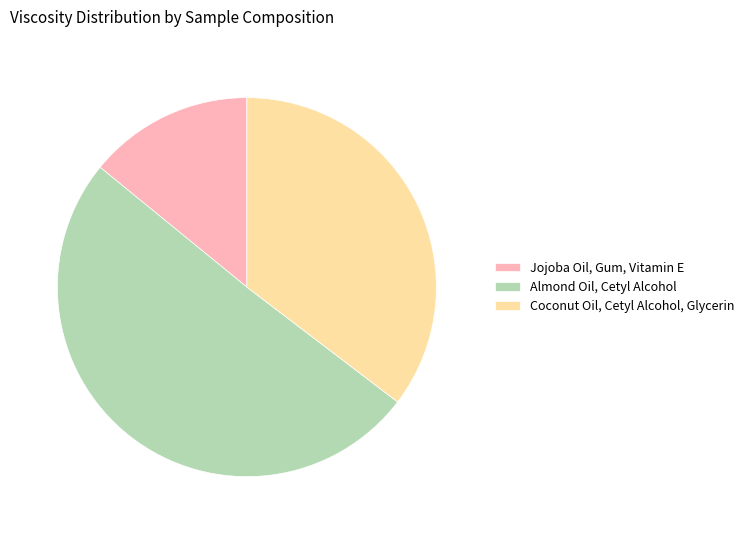

The Jojoba Oil, Gum, Vitamin E slice represents 14% of the pie. True or false?

True